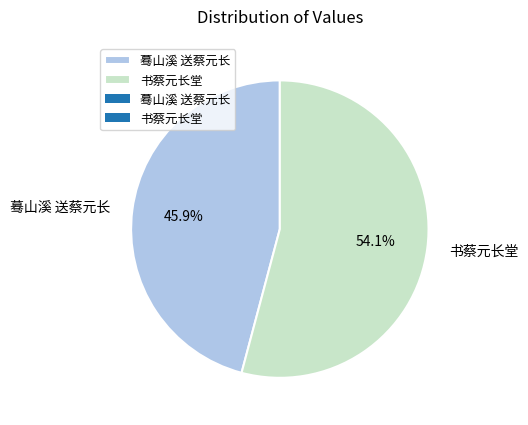

Which category has the biggest portion of the pie?

书蔡元长堂